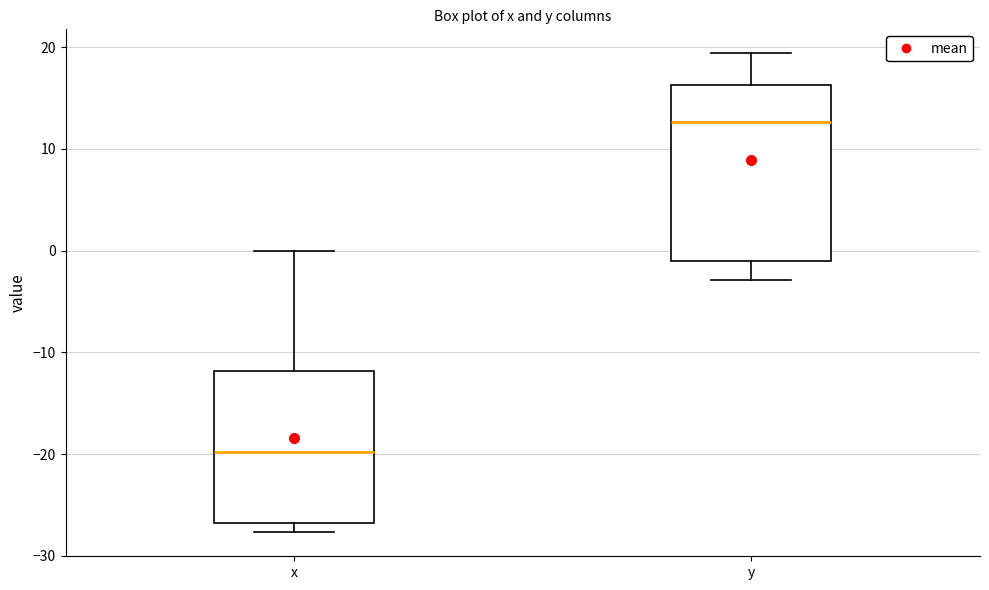

Reading left to right, read every box against the y-axis: the position of its median line, the range the box covers, and the ends of its whiskers. The values are not printed on the chart, so give them approximately, as read against the axis.

x: median -20, box -27 to -12, whiskers -28 to 0
y: median 13, box -1 to 16, whiskers -3 to 19